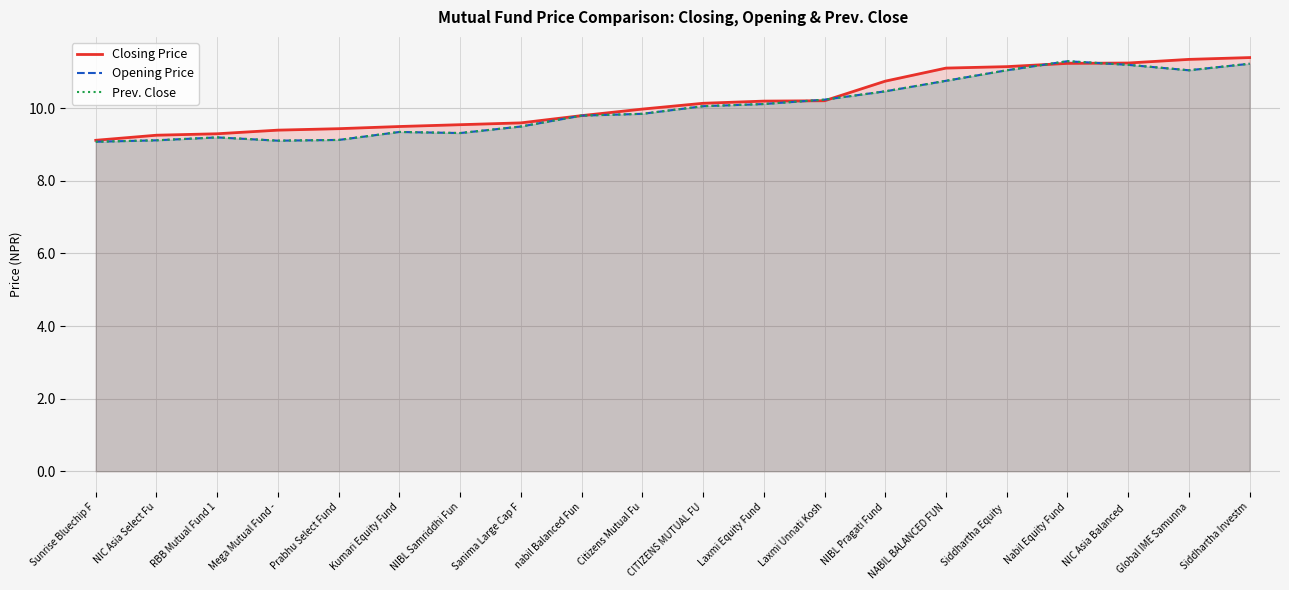

True or false: Prev. Close and Opening Price intersect in this chart.

False